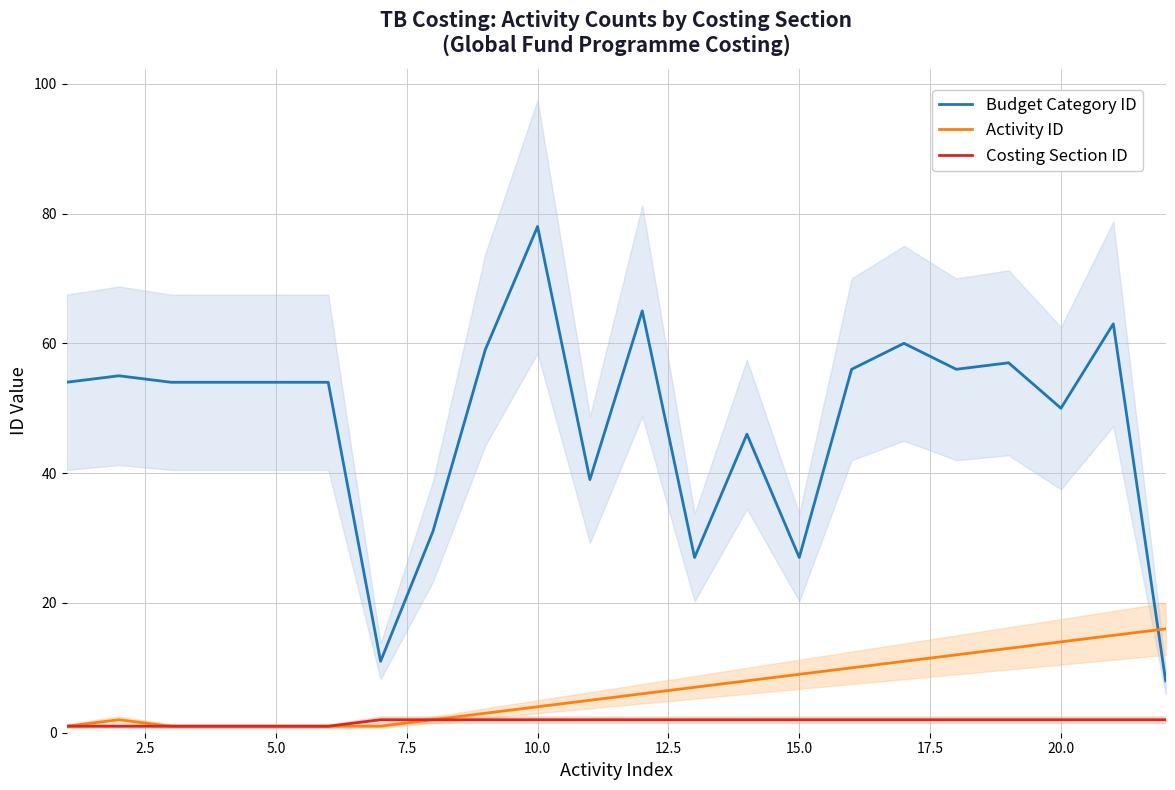

True or false: Budget Category ID and Costing Section ID cross at least once.

False